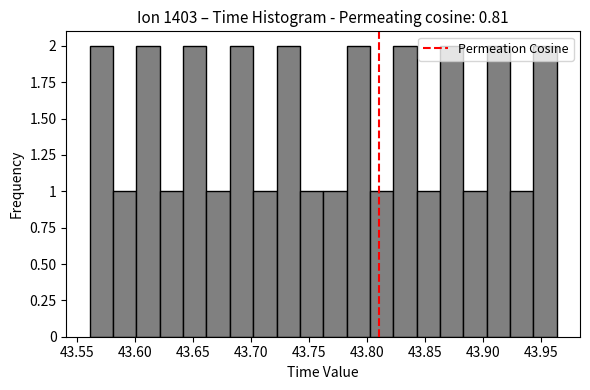

Reading left to right, list every bar in this chart as the range it spans on the x-axis followed by its height. Neither the bar edges nor the heights are printed on the chart, so give them approximately, as read against the axes.

43.560 to 43.580: 2
43.580 to 43.600: 1
43.600 to 43.620: 2
43.620 to 43.640: 1
43.640 to 43.660: 2
43.660 to 43.680: 1
43.680 to 43.700: 2
43.700 to 43.720: 1
43.720 to 43.740: 2
43.740 to 43.760: 1
43.760 to 43.780: 1
43.780 to 43.800: 2
43.800 to 43.820: 1
43.820 to 43.845: 2
43.845 to 43.865: 1
43.865 to 43.885: 2
43.885 to 43.905: 1
43.905 to 43.925: 2
43.925 to 43.945: 1
43.945 to 43.965: 2